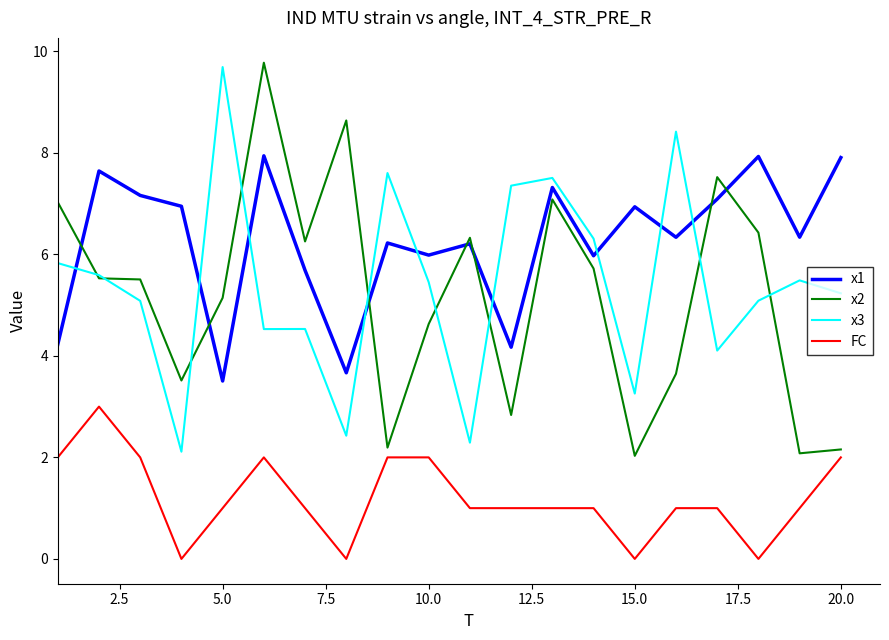

True or false: x1 has more than 0 points higher than both neighbors.

True